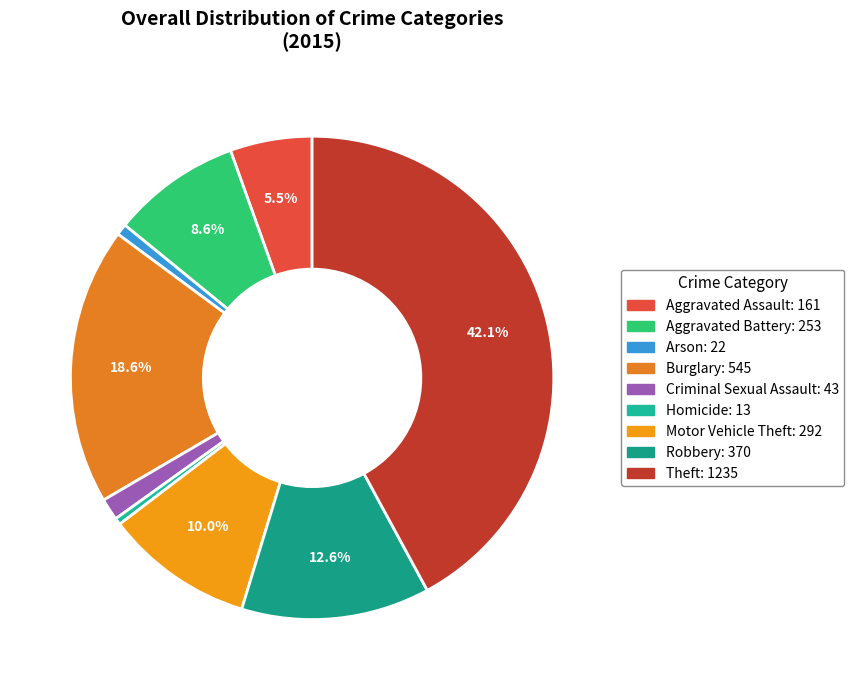

Count the number of slices in the pie.

9